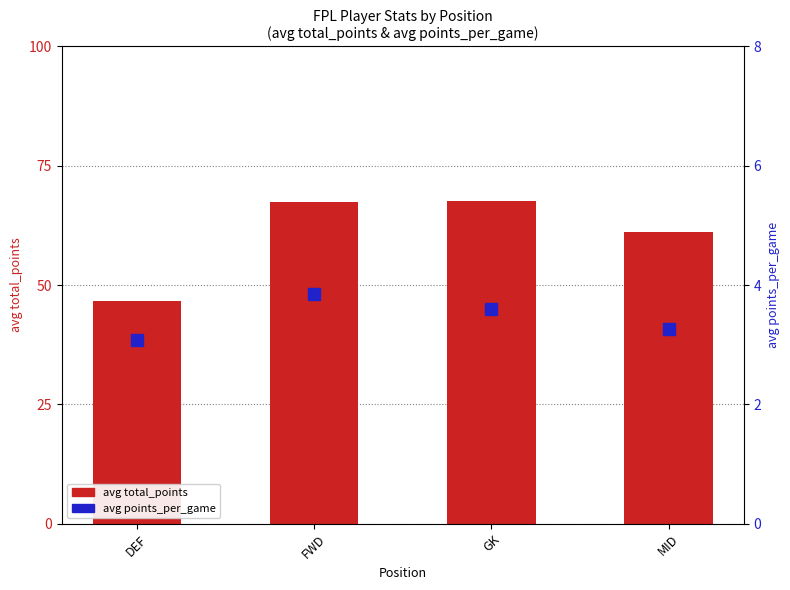

Reading left to right, extract all data points from this chart.

avg total_points: DEF=46.6	FWD=67.5	GK=67.7	MID=61.1
avg points_per_game: DEF=3.1	FWD=3.9	GK=3.6	MID=3.3